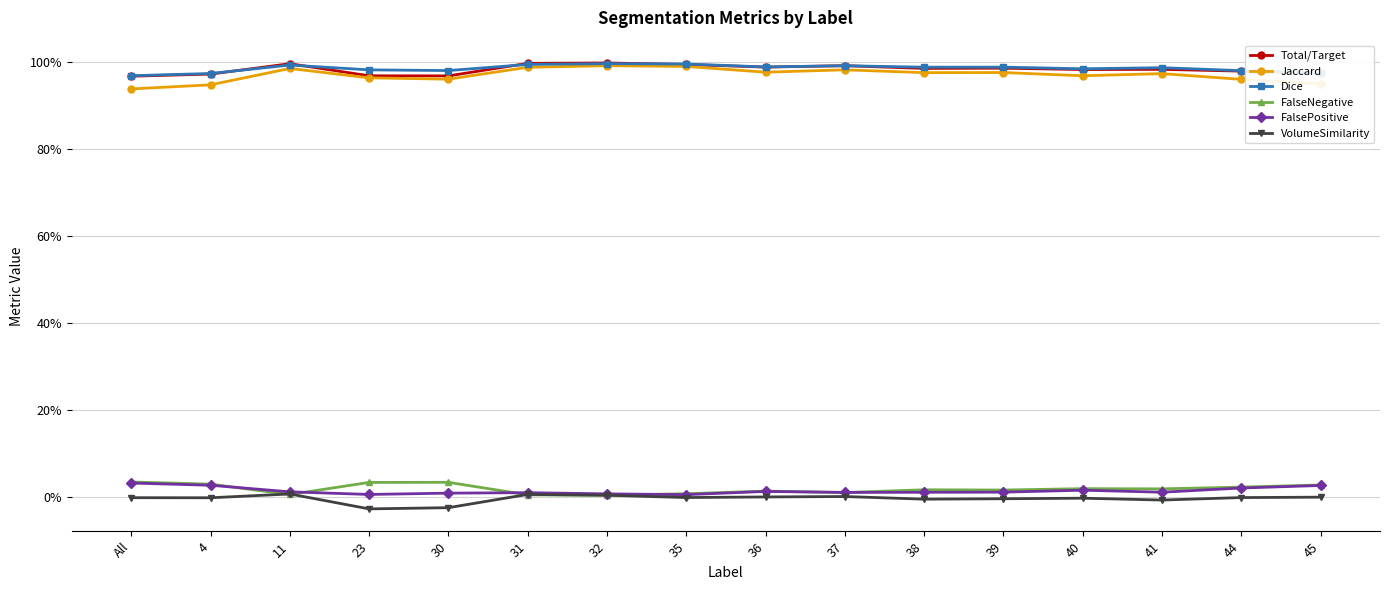

Is the value of FalsePositive at 37 greater than the value of Total/Target at 35?

No